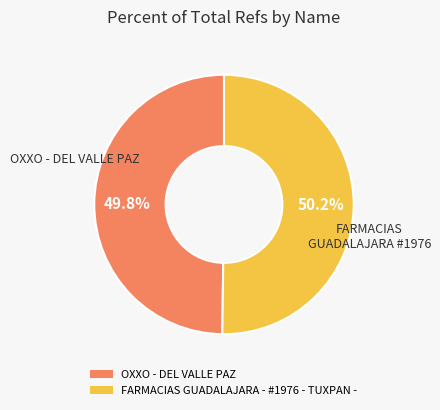

Is it true that FARMACIAS GUADALAJARA - #1976 - TUXPAN - is 50% of the pie?

True